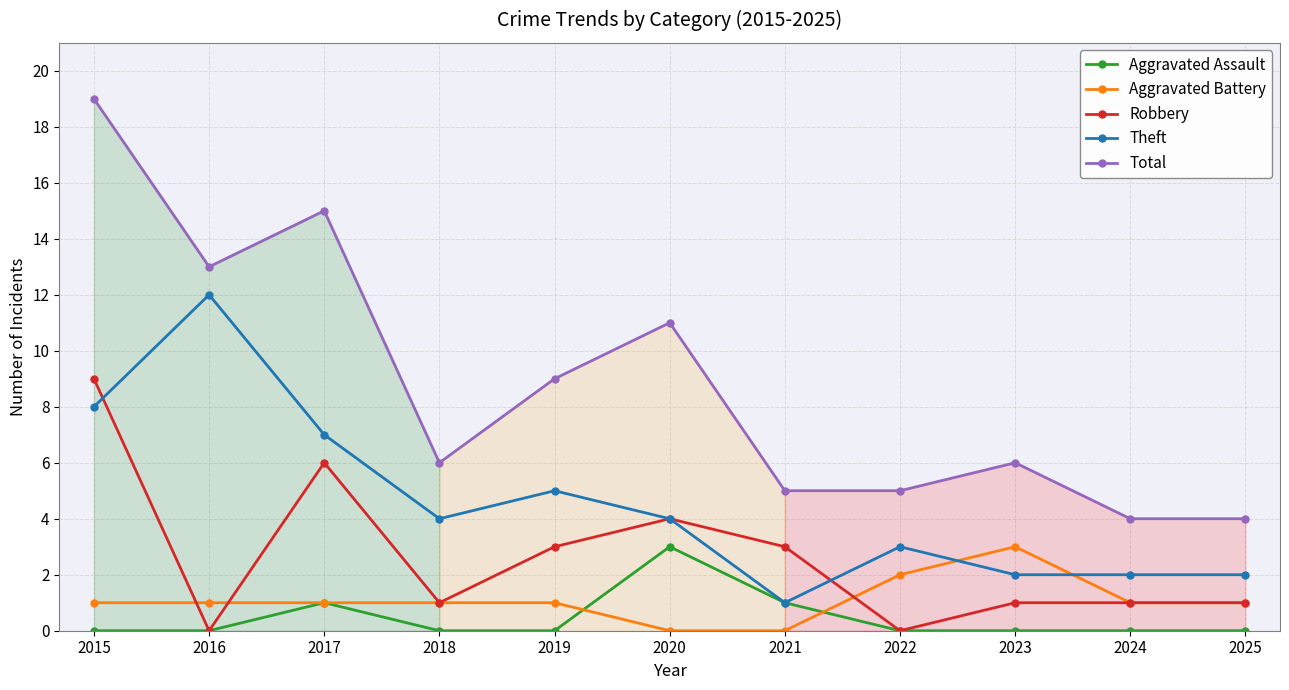

Where is Theft nearest to the value 6?

2017